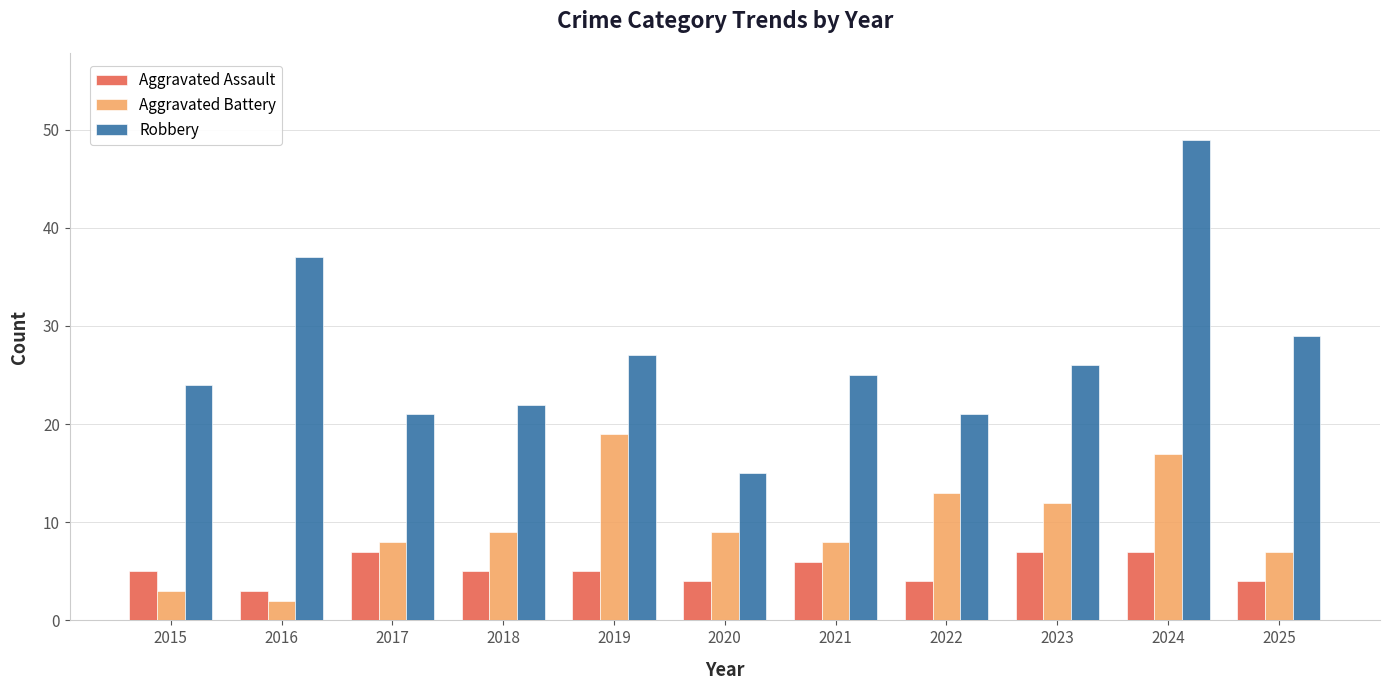

What value does the Aggravated Assault series have at 2017?

7